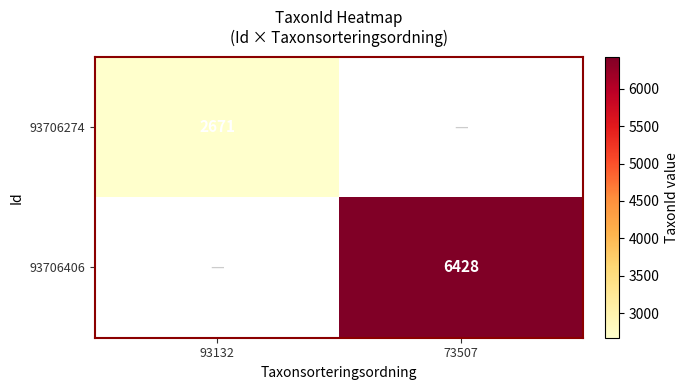

The value of 93706274 at 93132 is 1328. True or false?

False